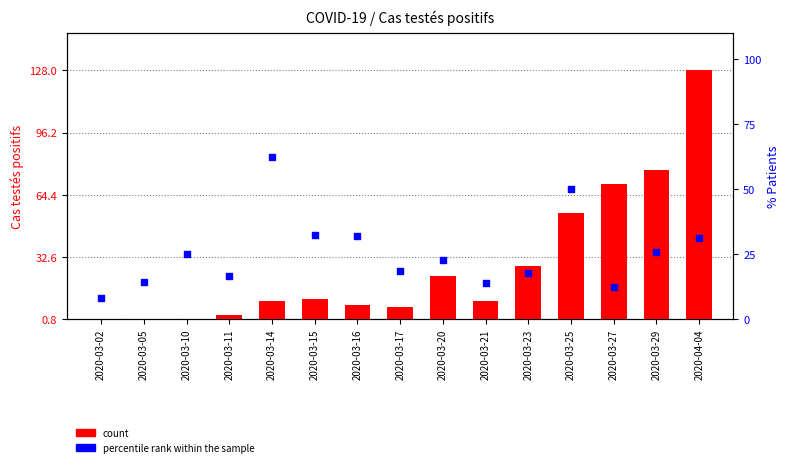

What is the total value across all series at 2020-03-15?

42.5